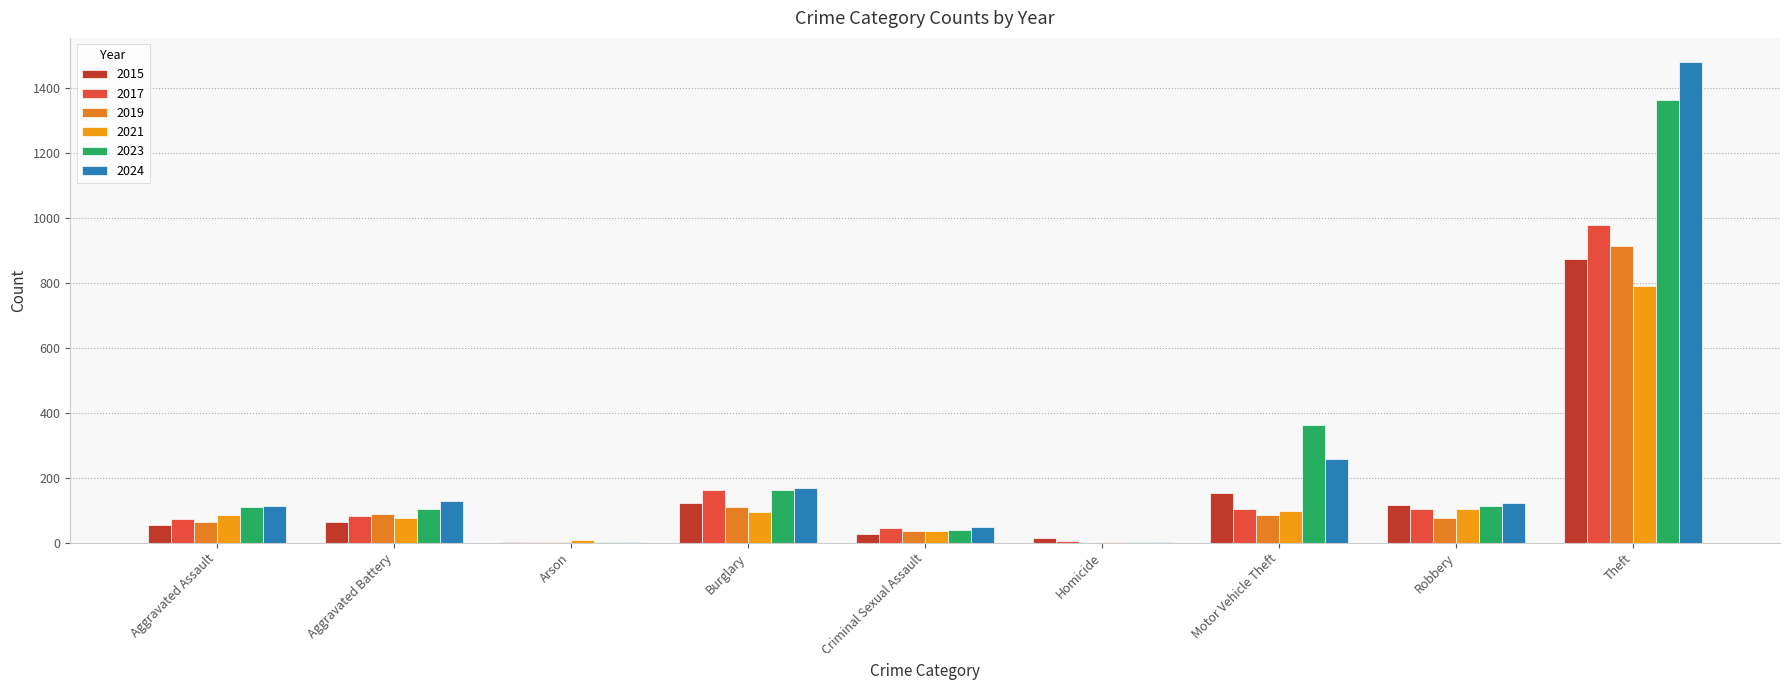

What is the label of the 4th bar from the right?

Homicide